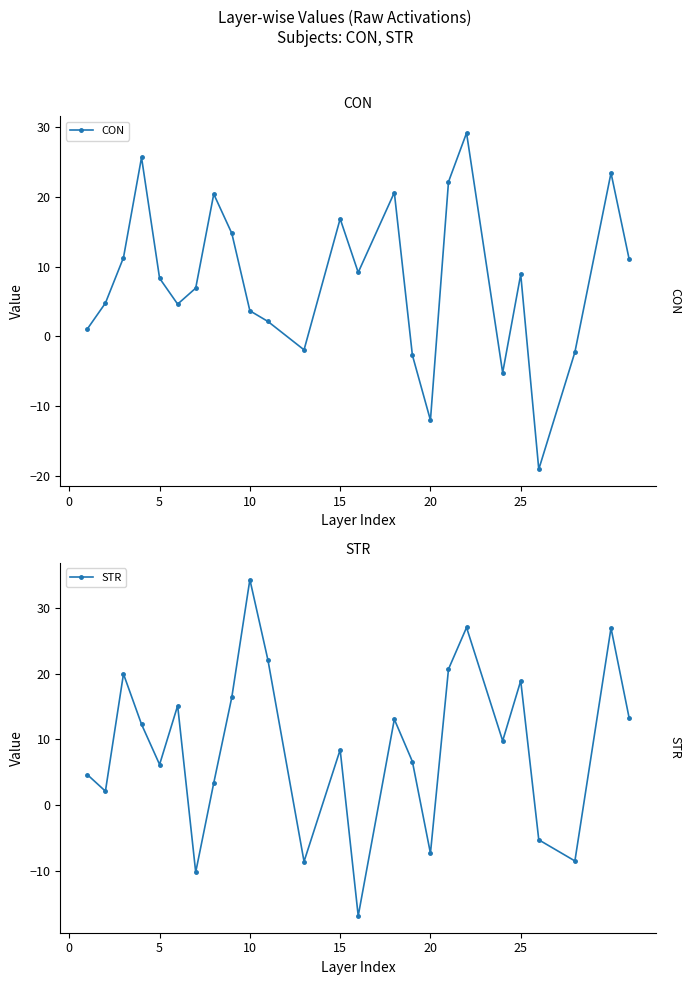

What is the maximum value for CON?

29.2